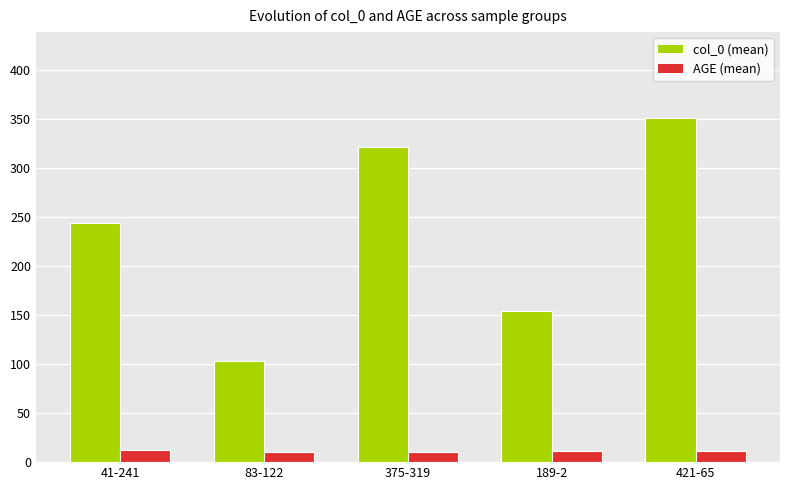

At which label does AGE (mean) first exceed 11?

41-241